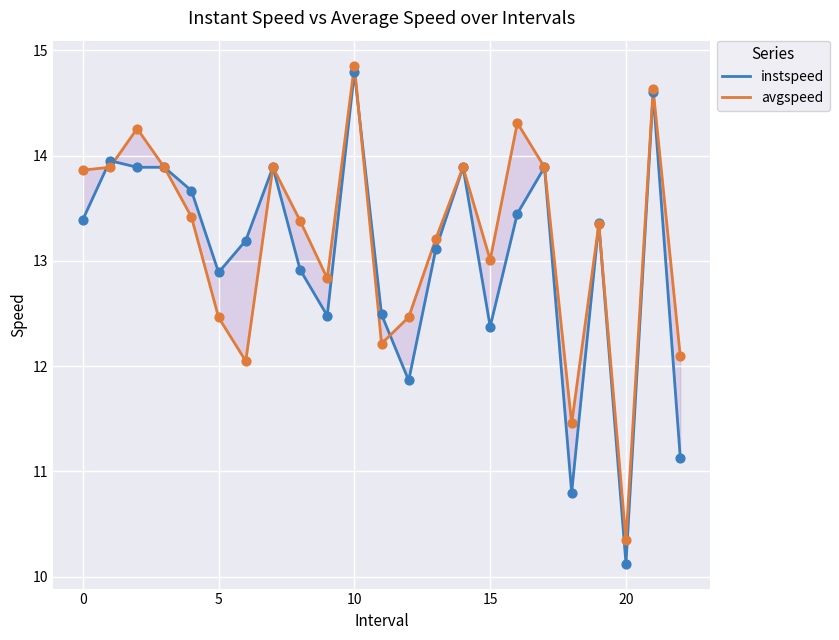

Which series contains the highest Y value?

avgspeed